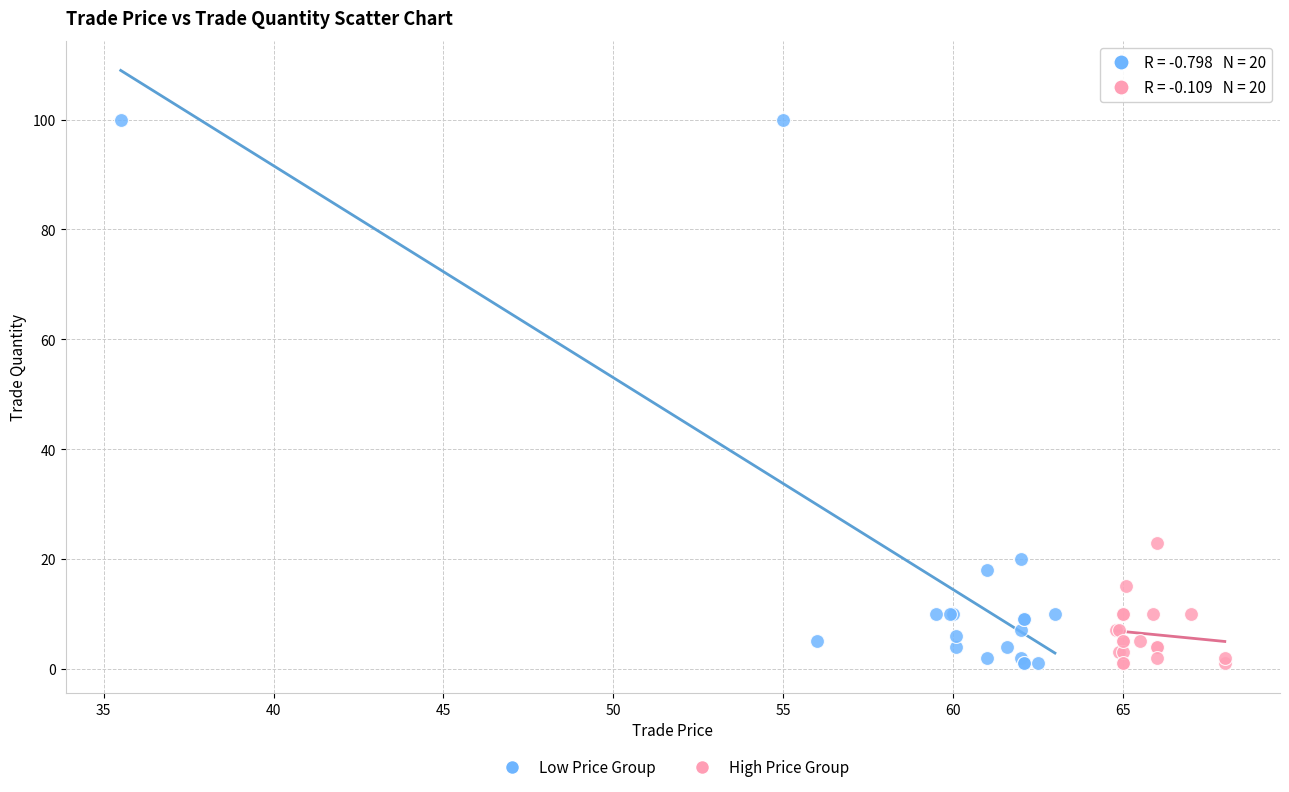

Which series has the widest spread of Y values?

Low Price Group